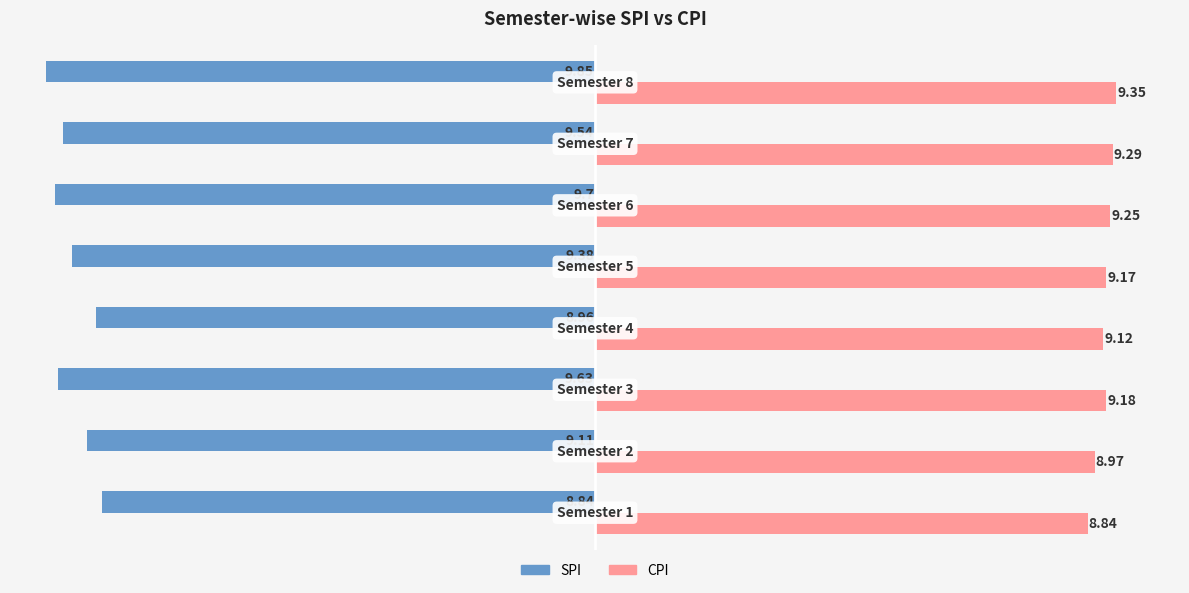

Which series has the widest spread of values?

SPI